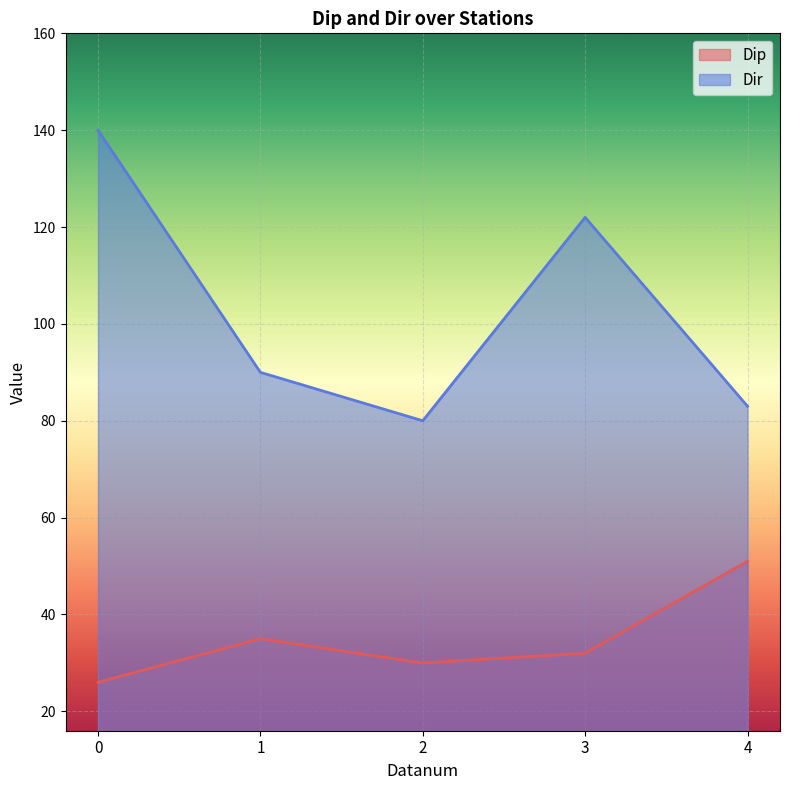

At which label does Dip first exceed 32?

1